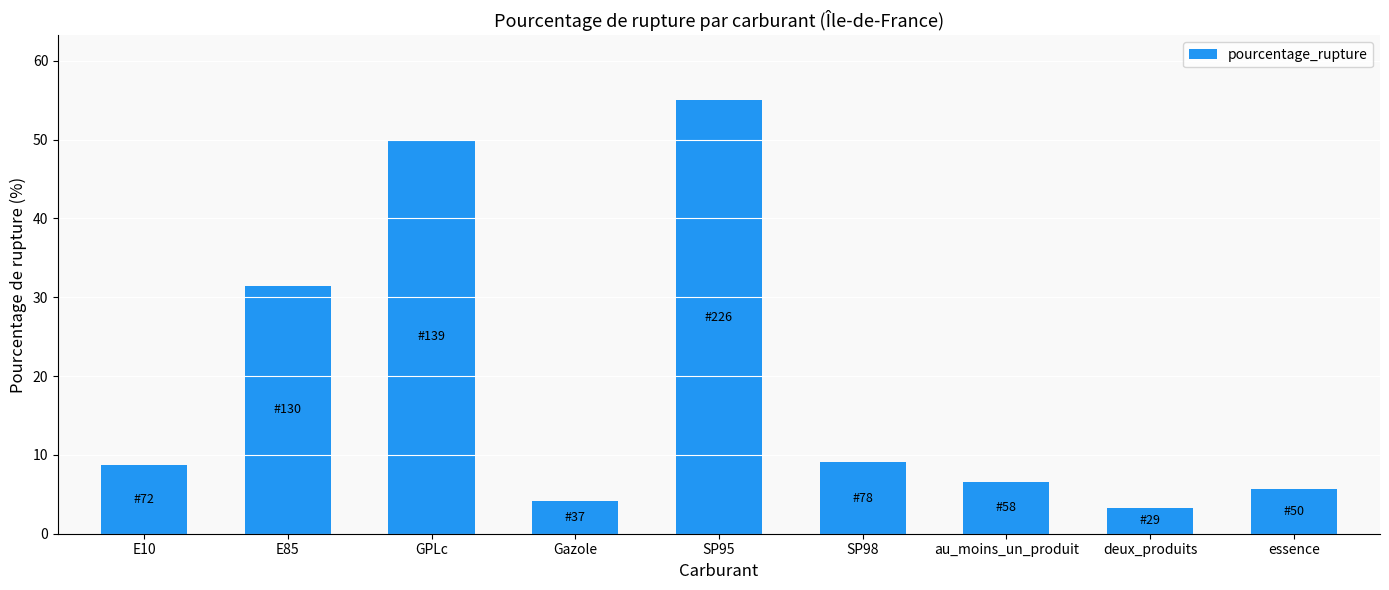

What is the value of the 3rd bar from the left?

50.0